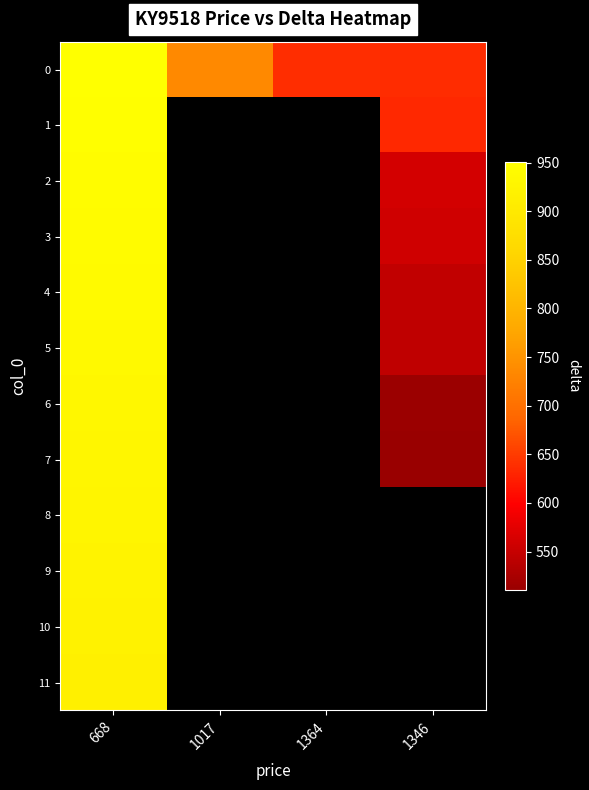

What is the difference between the maximum and minimum values in the 0 series?

315.0